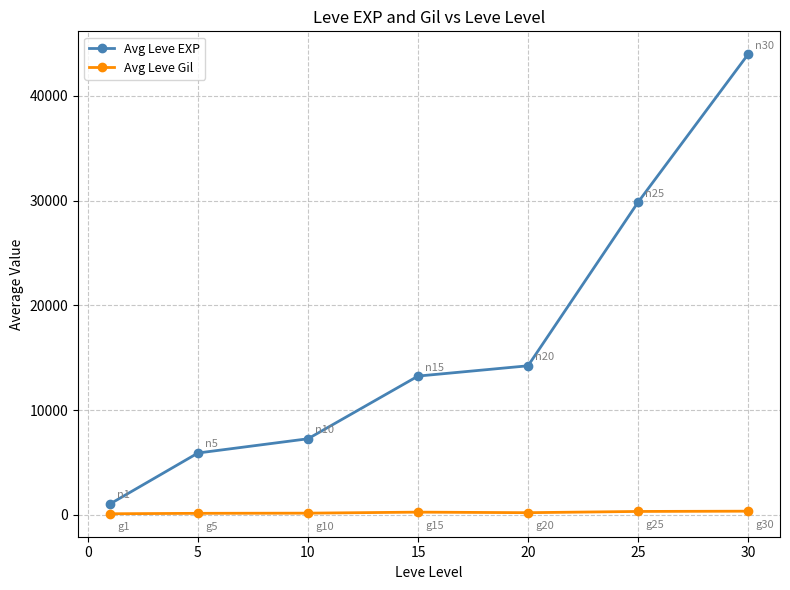

True or false: Avg Leve EXP and Avg Leve Gil intersect in this chart.

False